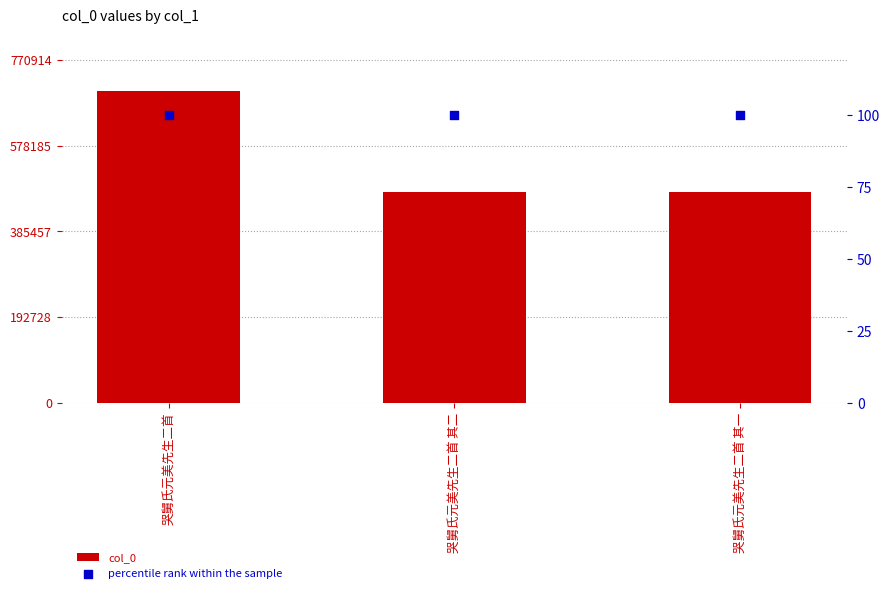

At which category is the sum across all series the highest?

哭舅氏元美先生二首